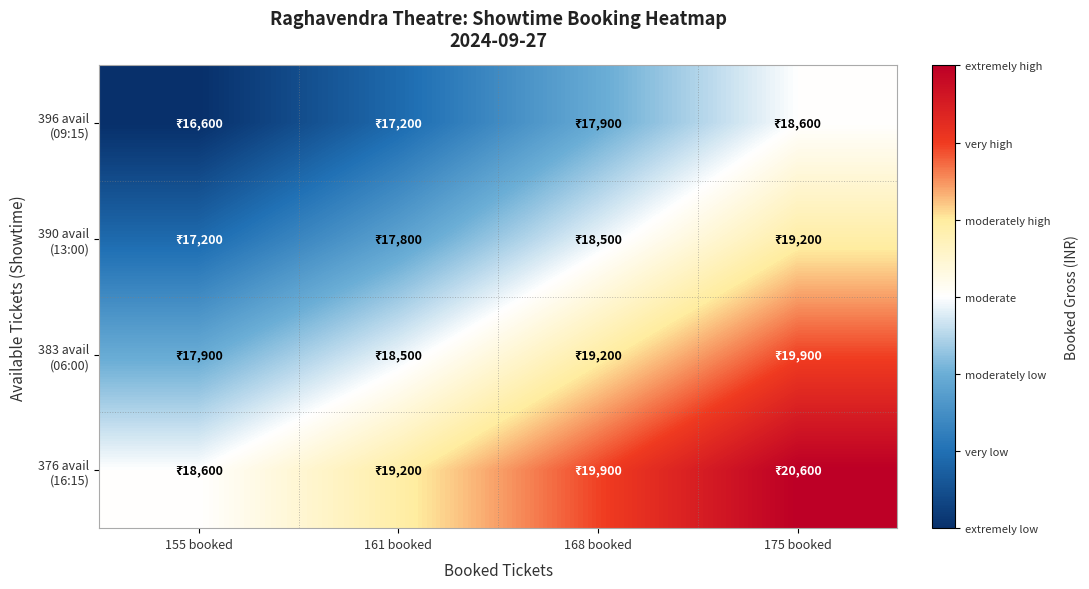

How many categories are shown in the chart?

4